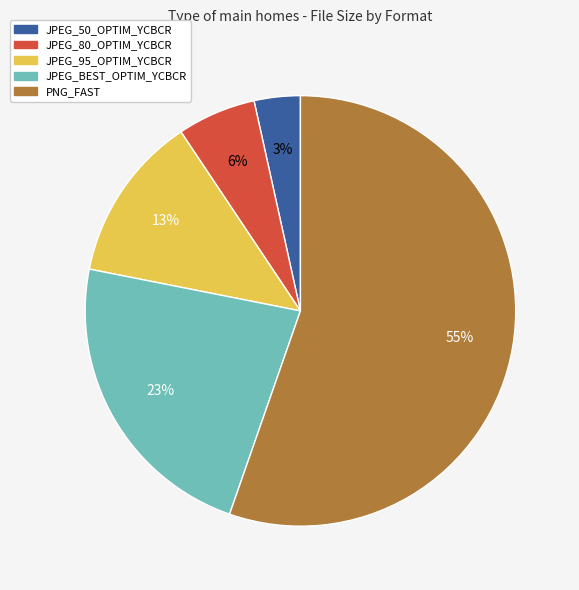

Which category has the smallest portion of the pie?

JPEG_50_OPTIM_YCBCR